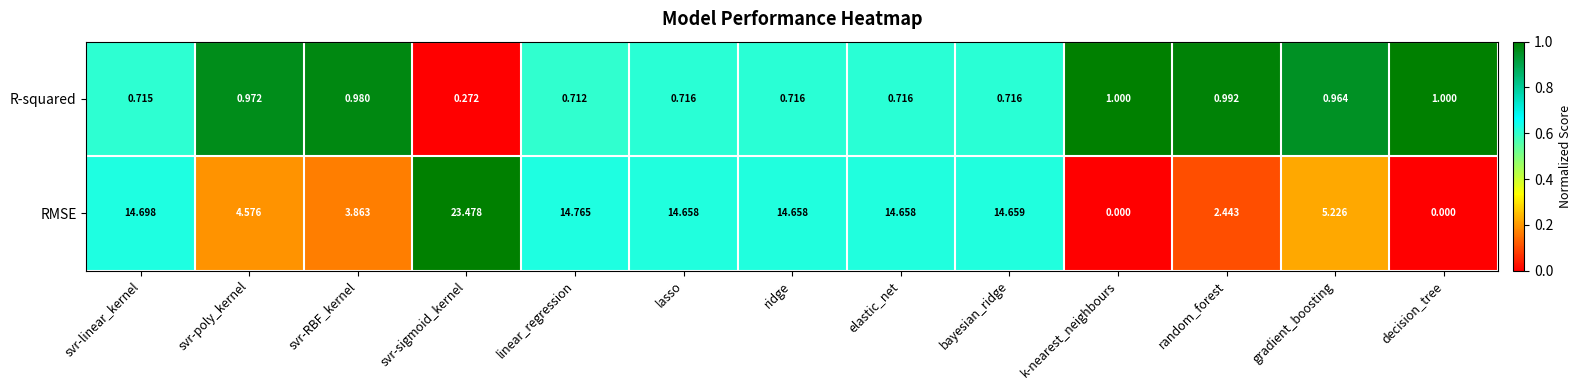

Which category has the highest value across all series?

svr-sigmoid_kernel